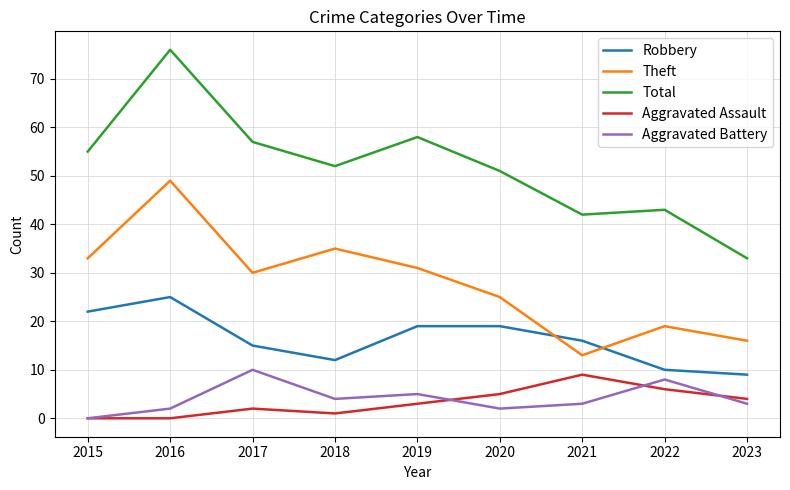

At how many categories does at least one series exceed 41?

8